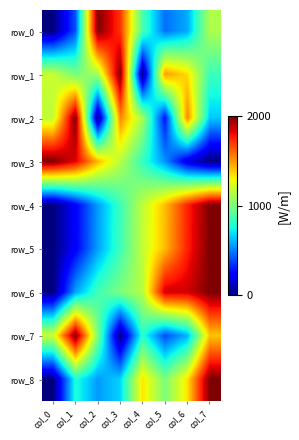

What is the difference between the row_5 values at col_7 and col_6?

0.1